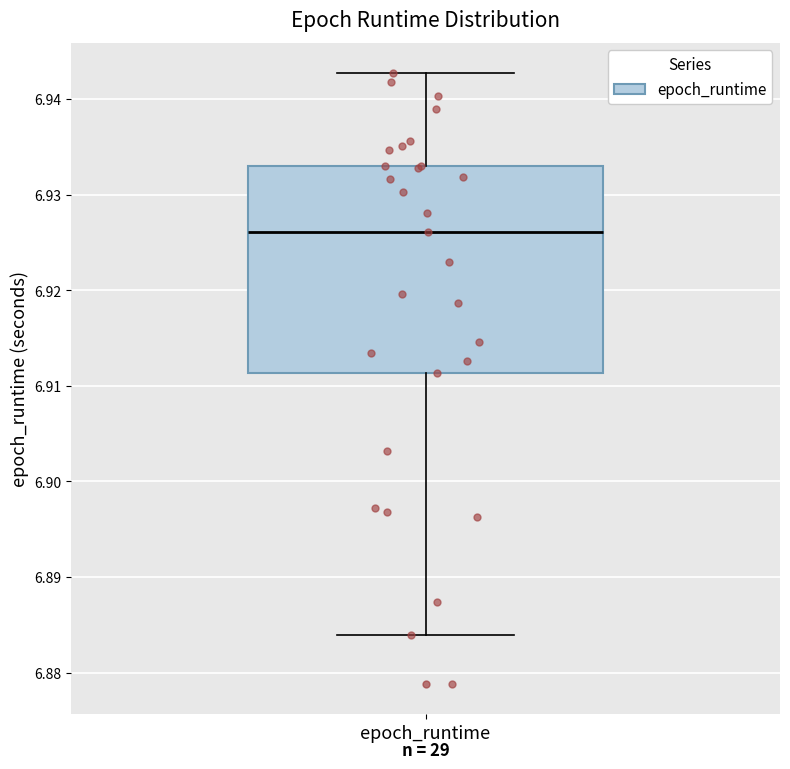

Transcribe this box plot: give where the median line is, the range the box spans, and where the two whiskers end, as read against the y-axis. The values are not printed on the chart, so give them approximately, as read against the axis.

median 6.926, box 6.911 to 6.933, whiskers 6.884 to 6.943